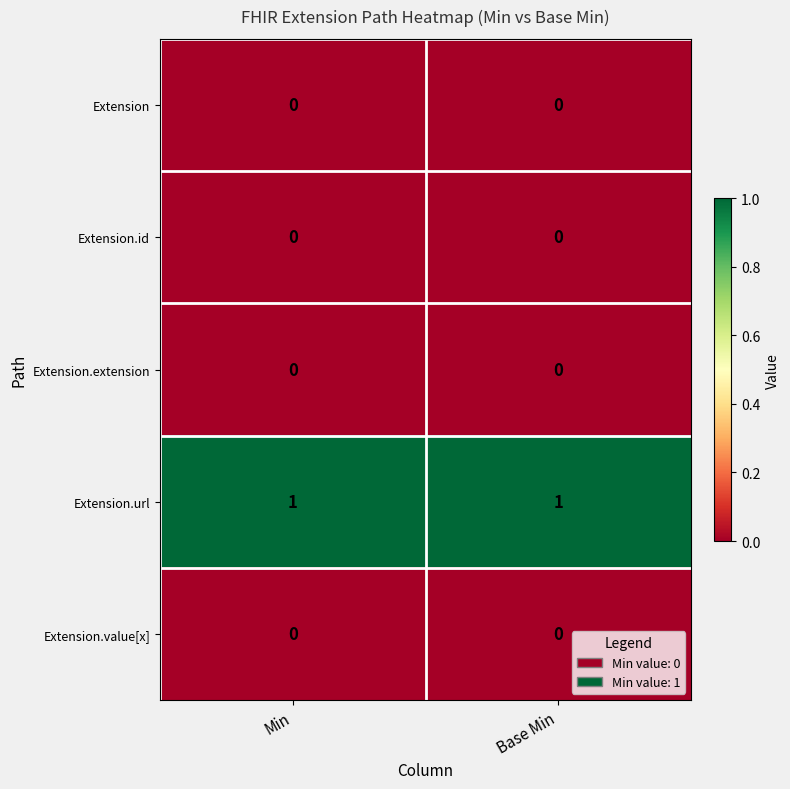

The Extension.id series shows 0 at Base Min. True or false?

True